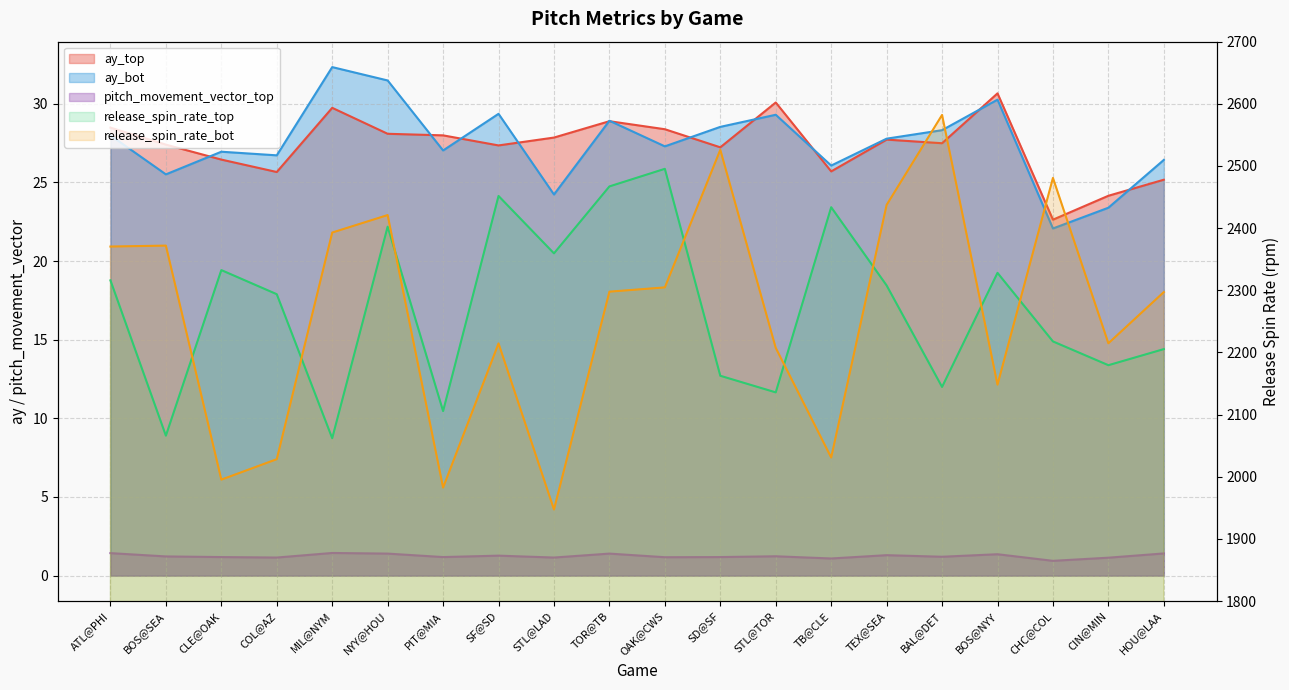

What is the value of the release_spin_rate_top point at the 10th from the left?

2467.1